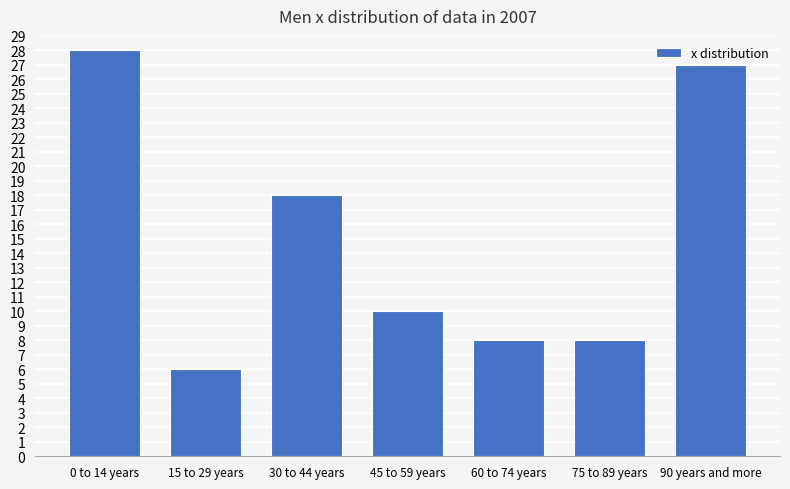

What is the difference between the values at 45 to 59 years and 0 to 14 years?

18